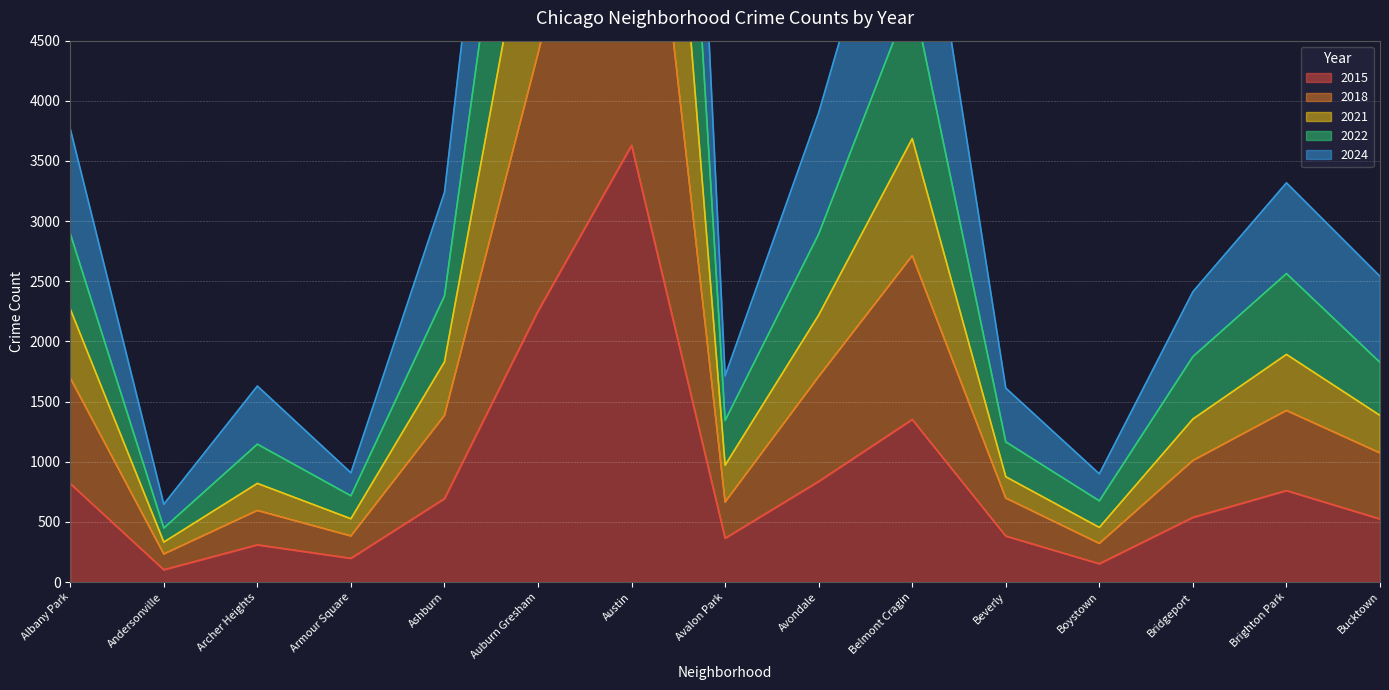

How many data points in 2015 are above 537?

7